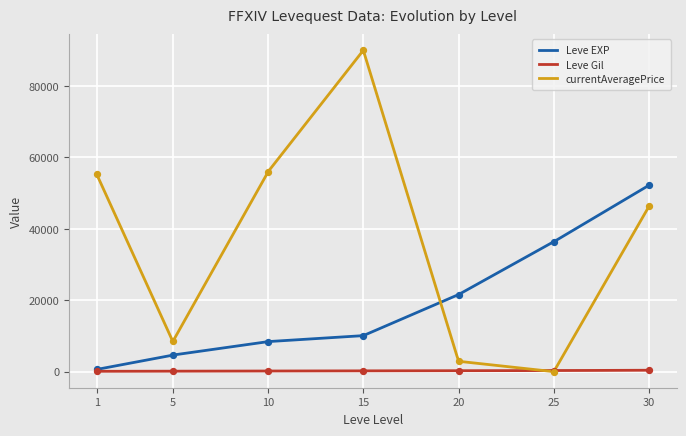

Is the value of Leve EXP at 20 greater than the value of currentAveragePrice at 1?

No